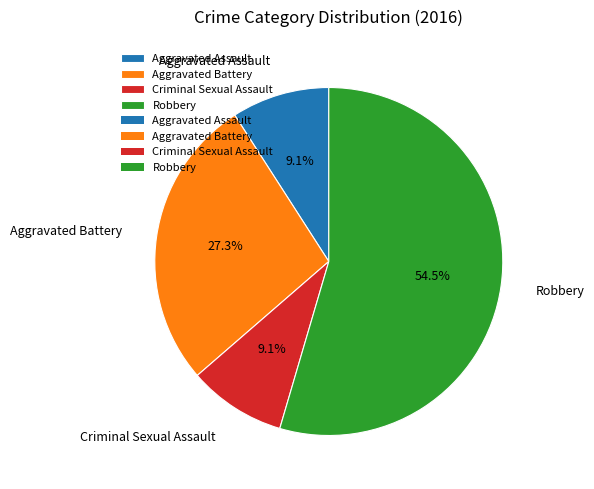

True or false: Criminal Sexual Assault accounts for 9% of the total.

True